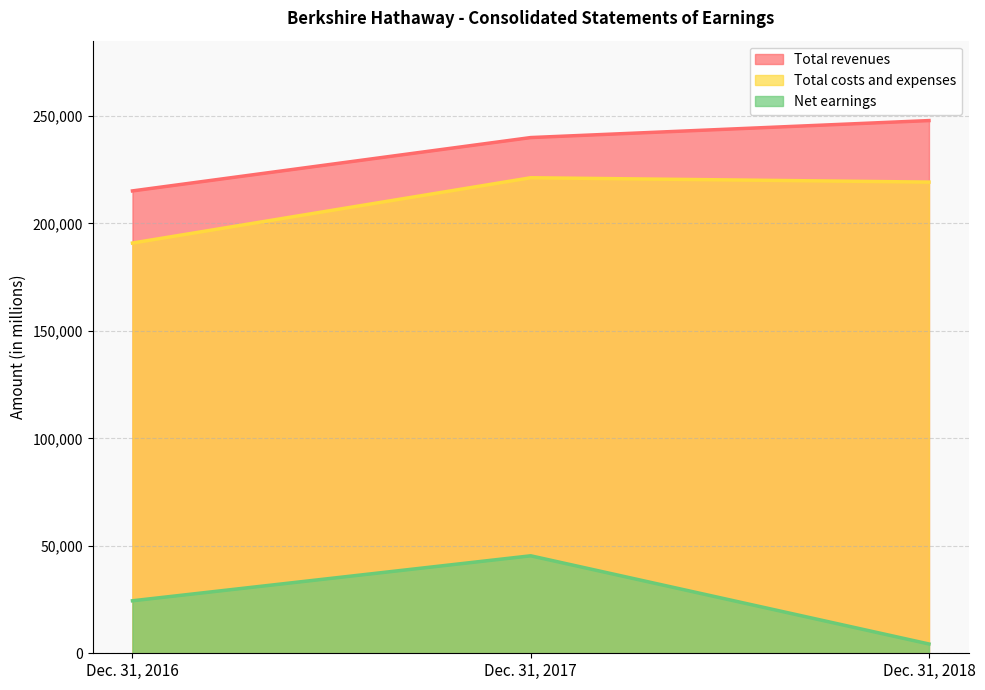

Where does the Total revenues series first go above 239933?

Dec. 31, 2018